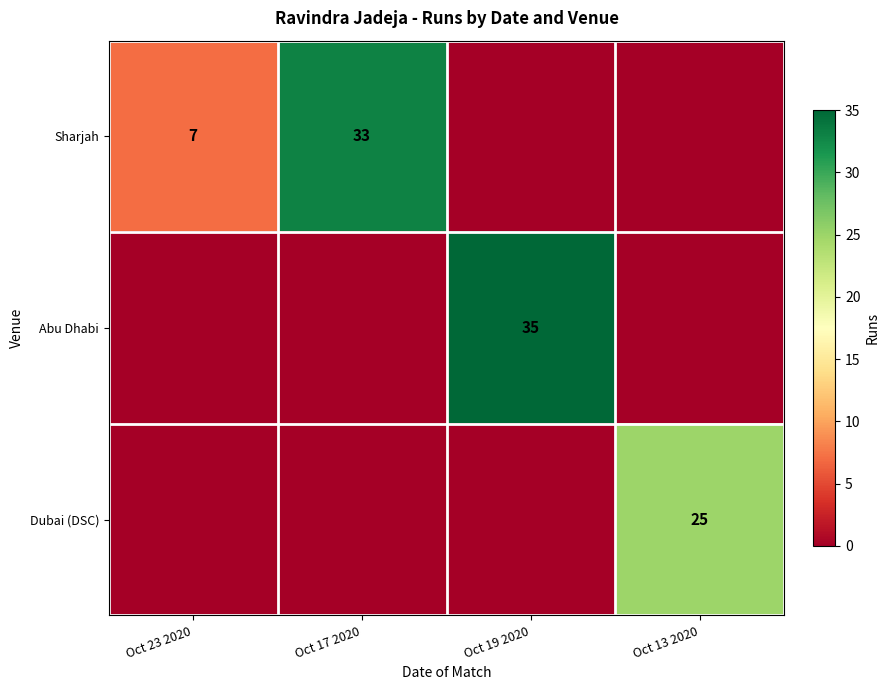

Which label corresponds to the largest value in the chart?

Oct 19 2020